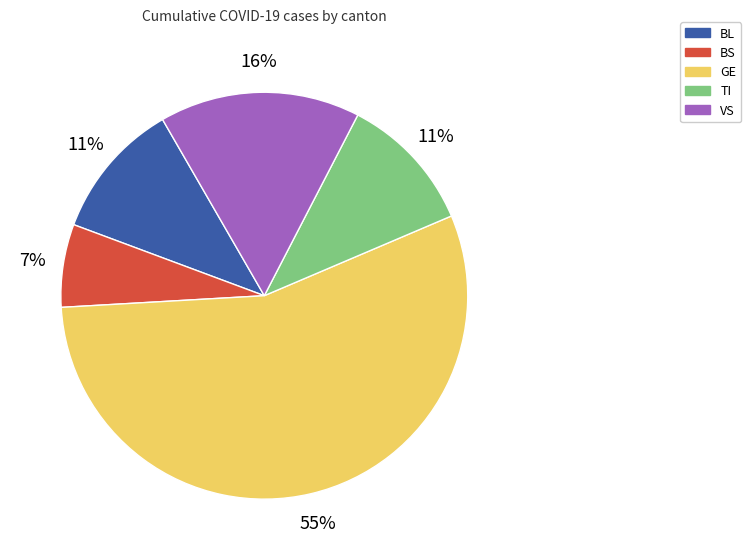

What is the largest slice in the pie chart?

GE